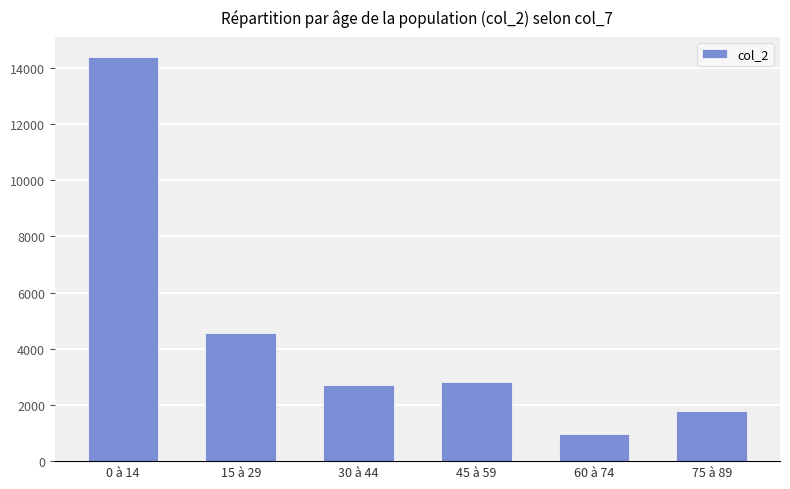

Between 60 à 74 and 30 à 44, which is larger?

30 à 44